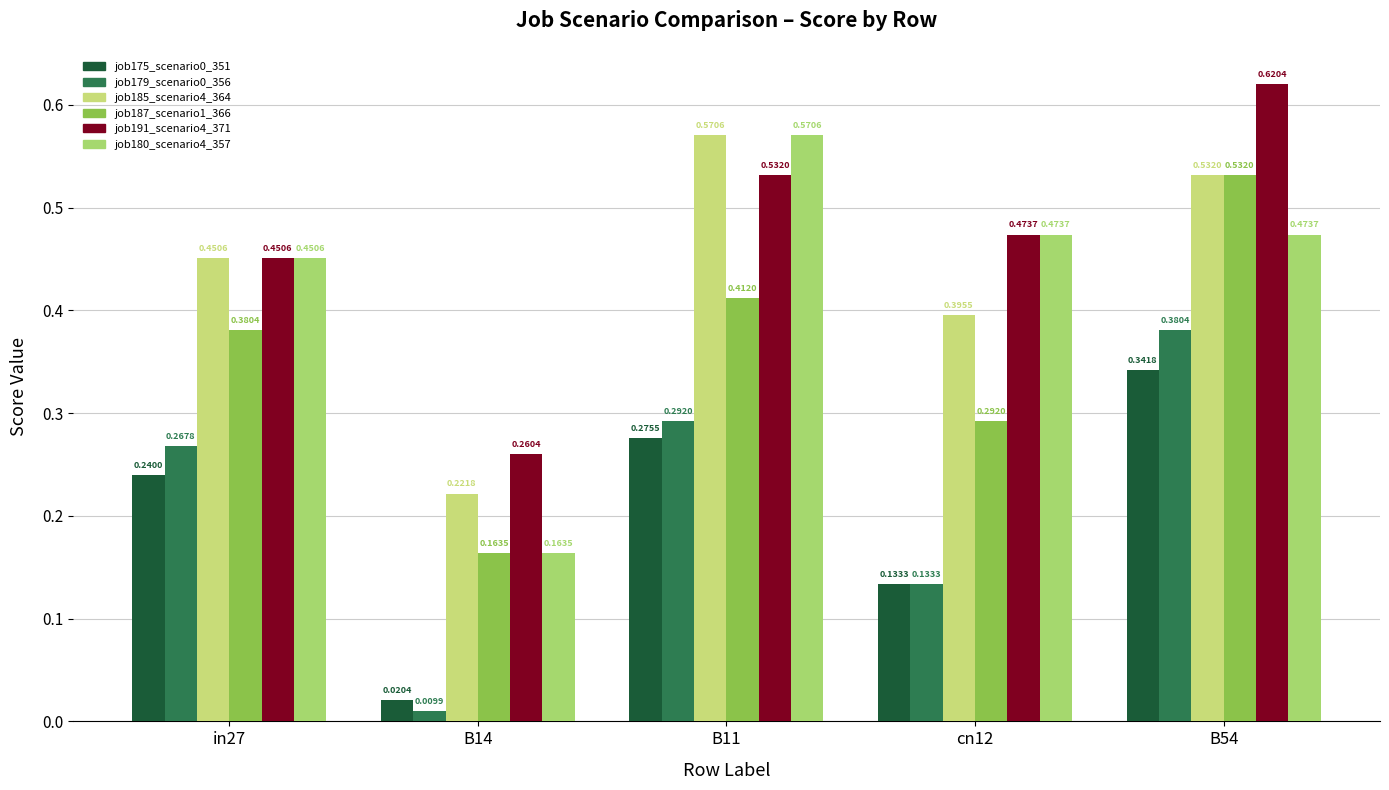

What is the label of the 3rd bar from the right?

B11